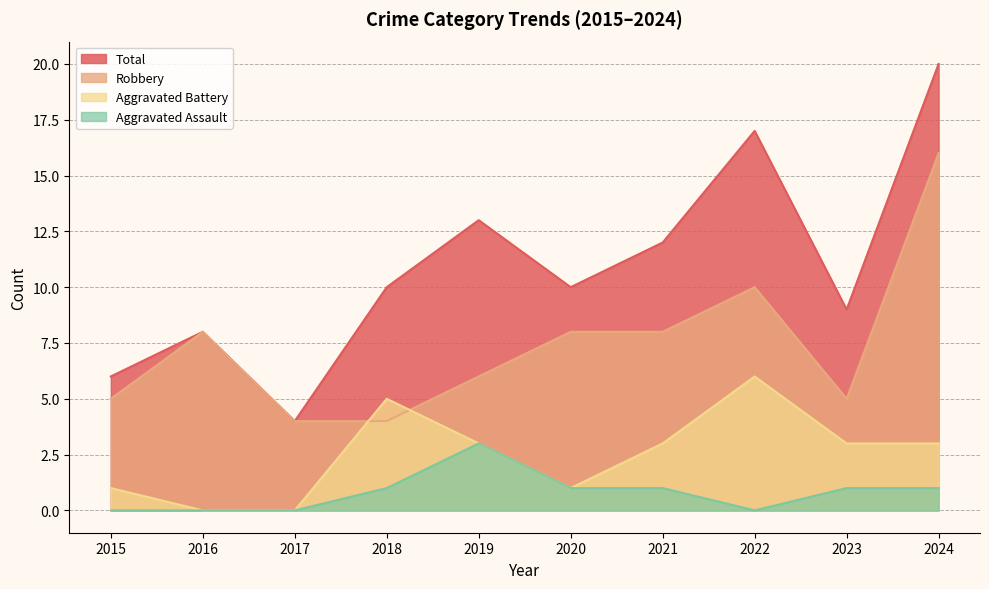

Which has a higher value, 2020 or 2018?

2020